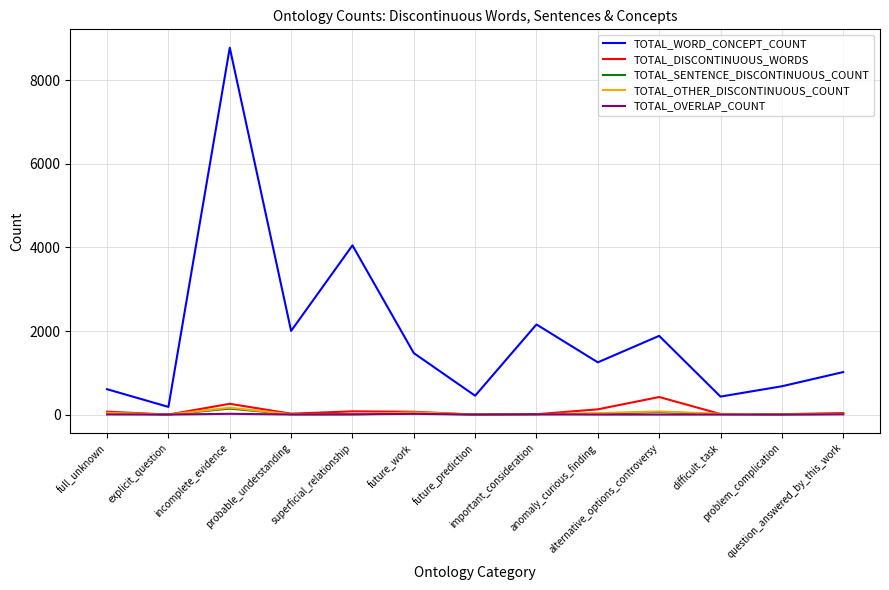

At which category does TOTAL_WORD_CONCEPT_COUNT reach its first local valley?

explicit_question